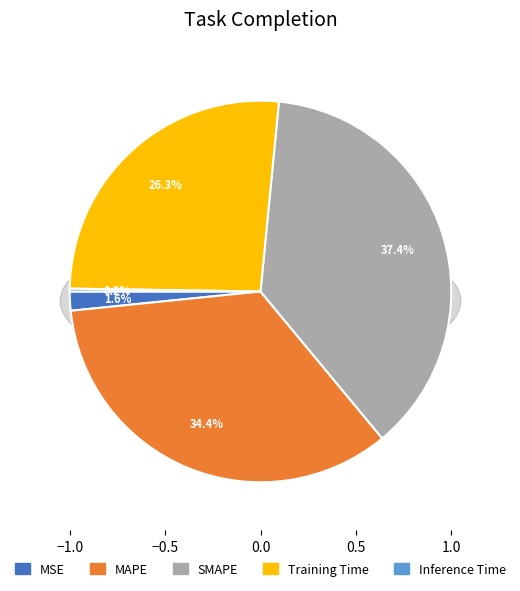

Rank the categories by value from lowest to highest.

Inference Time, MSE, Training Time, MAPE, SMAPE